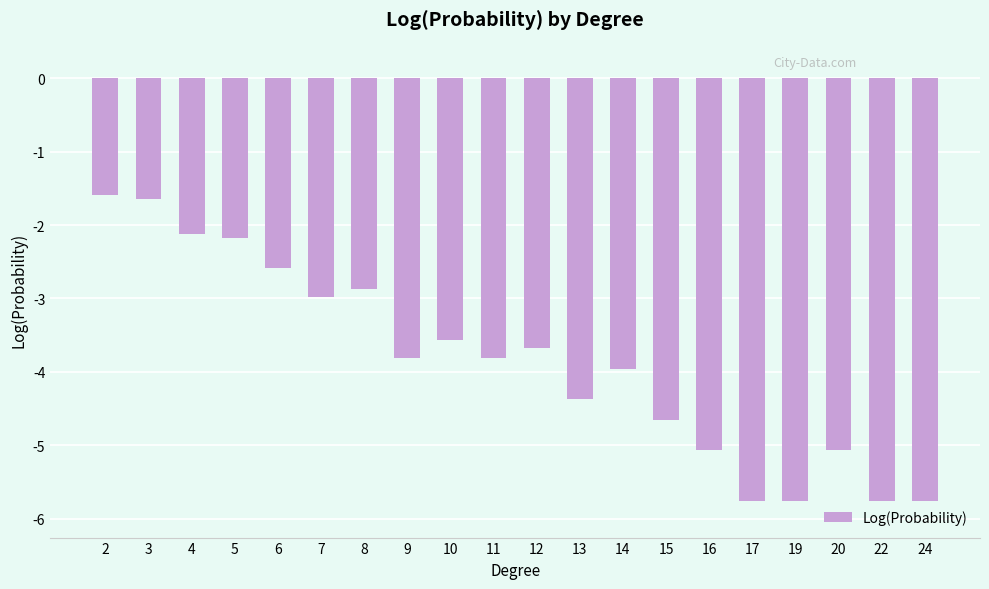

Is it true that the value at 2 is -1.6?

True